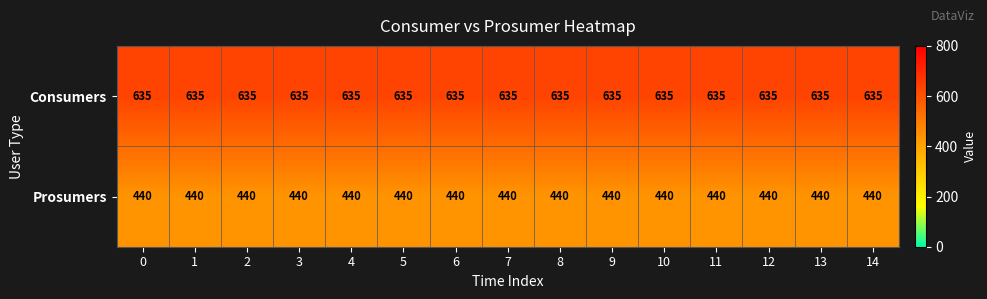

What is the spread (max minus min) of values at 5?

195